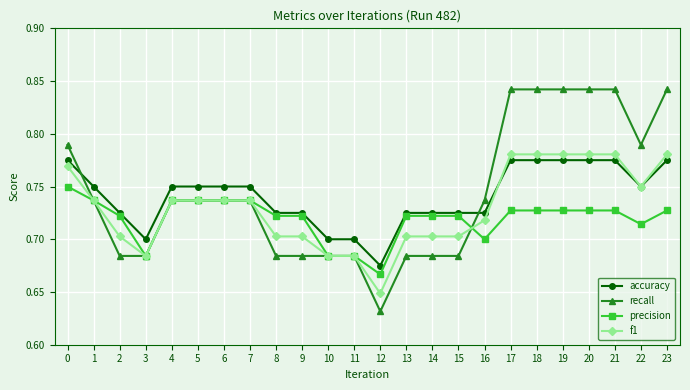

How many lines are shown in the chart?

4